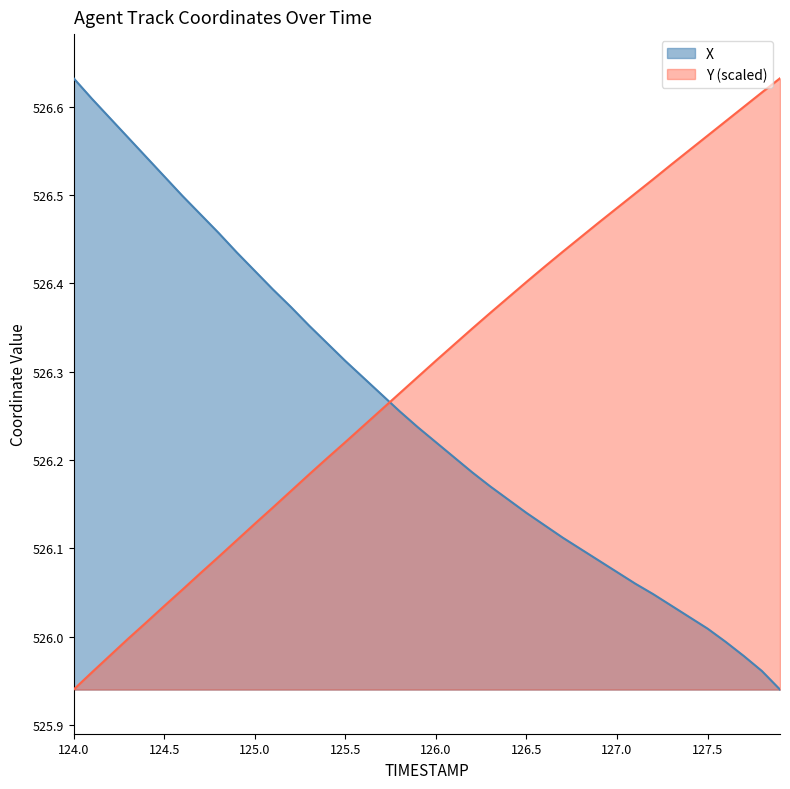

How many distinct data groups are displayed?

2